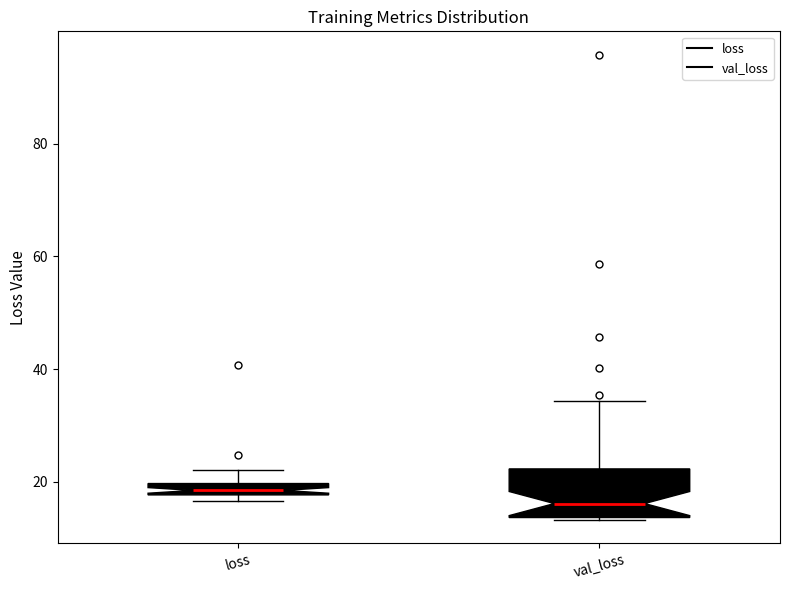

Comparing the boxes themselves (not the whiskers), which one is the tallest?

val_loss